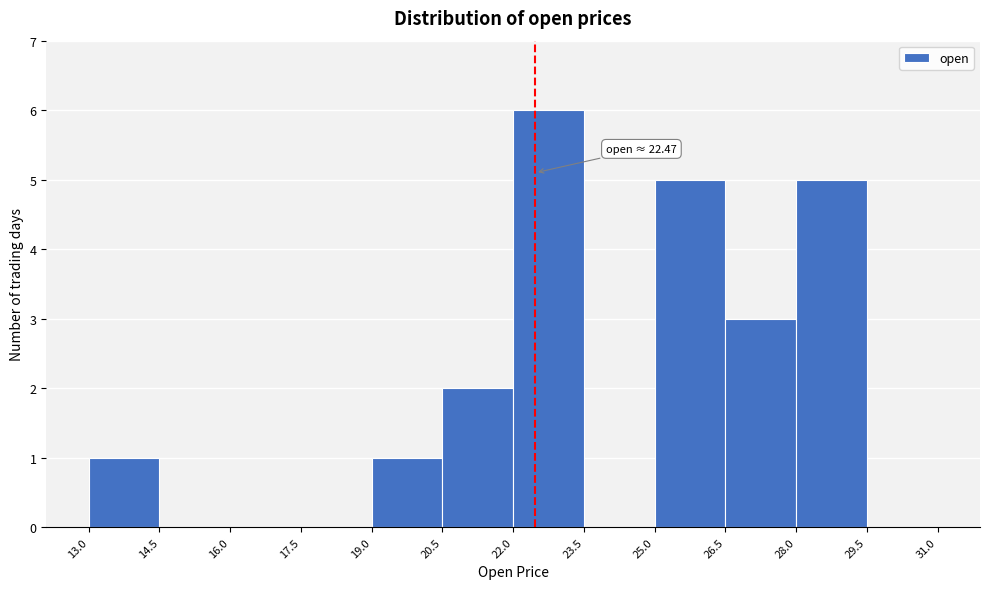

Over which range of the x-axis is the bar tallest?

22.0 to 23.5